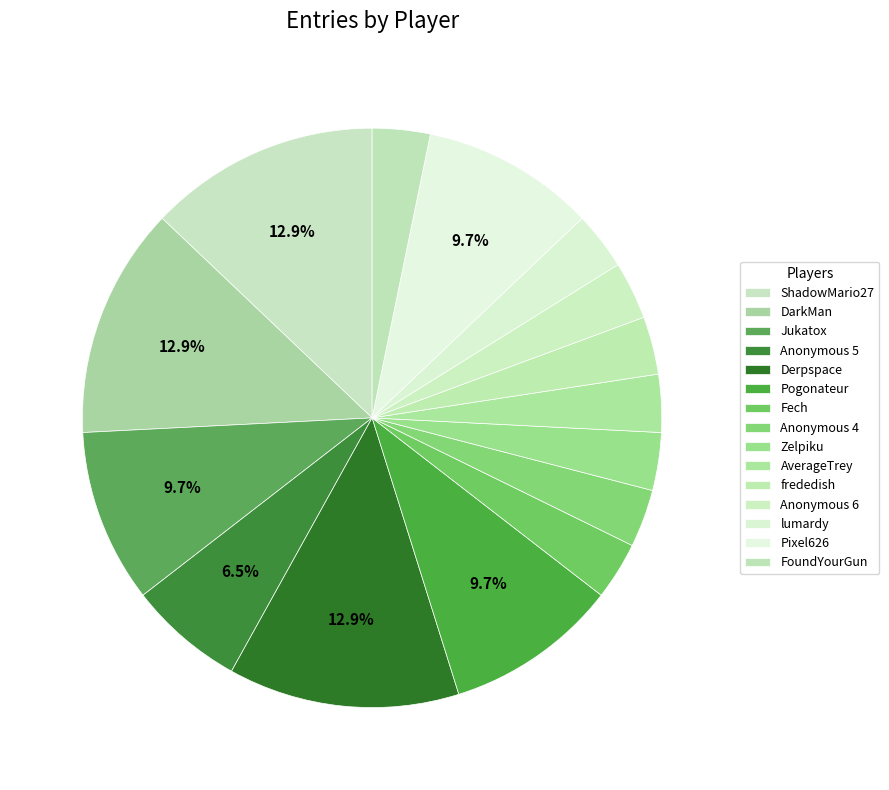

Which category has the smallest portion of the pie?

Fech